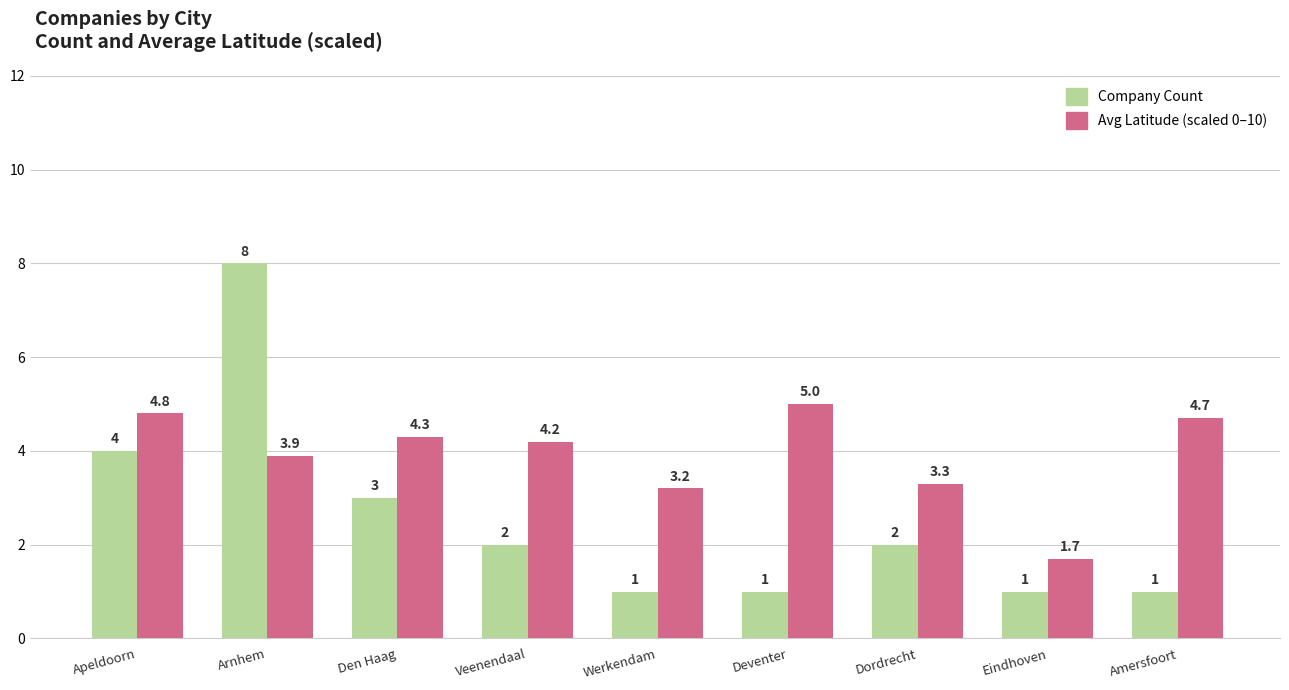

How many categories are shown in the chart?

9